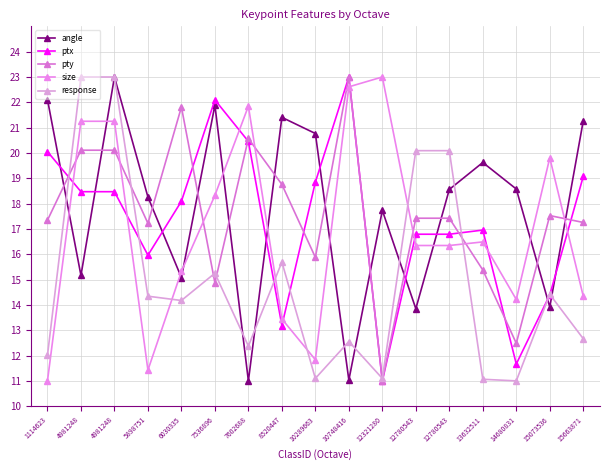

Rank the series at 4981248 from highest to lowest value.

response, size, pty, ptx, angle